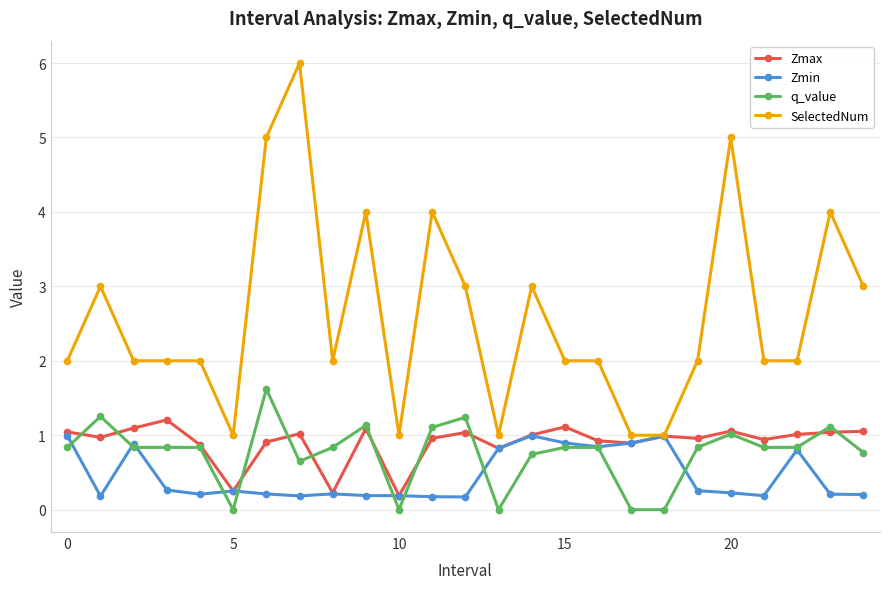

List the series in order of their peak value, highest first.

SelectedNum, q_value, Zmax, Zmin